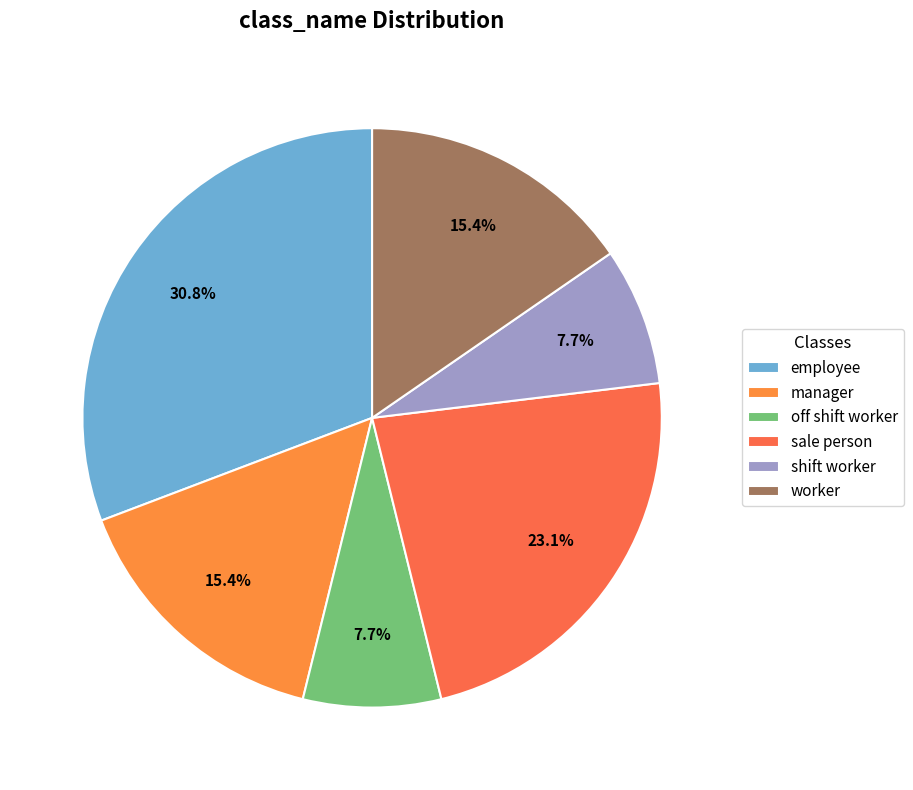

Count the number of slices in the pie.

6